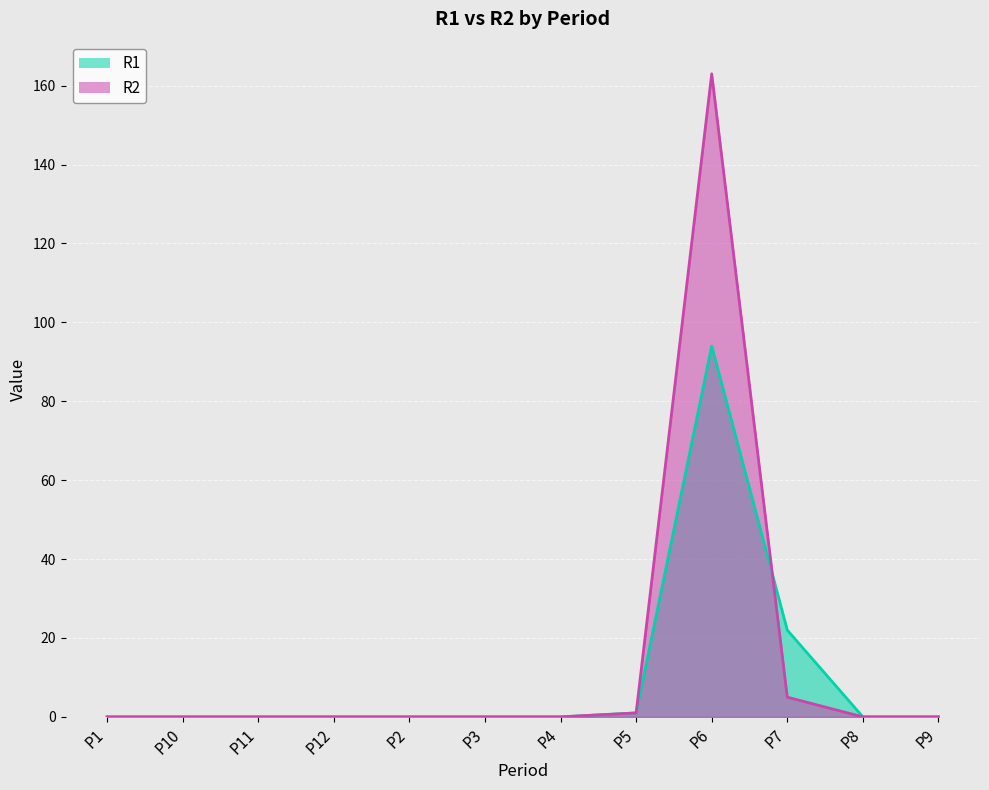

What are all the series names shown in the legend?

R1, R2